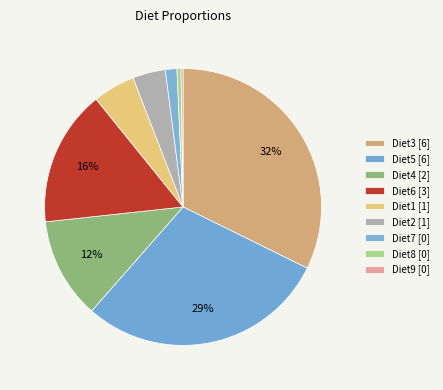

How many segments does this pie chart have?

9